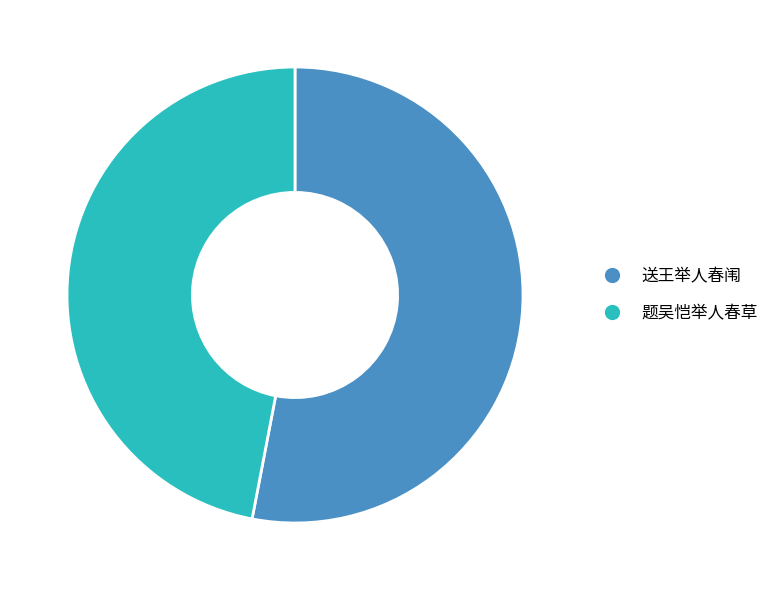

Is it true that 送王举人春闱 is 66% of the pie?

False